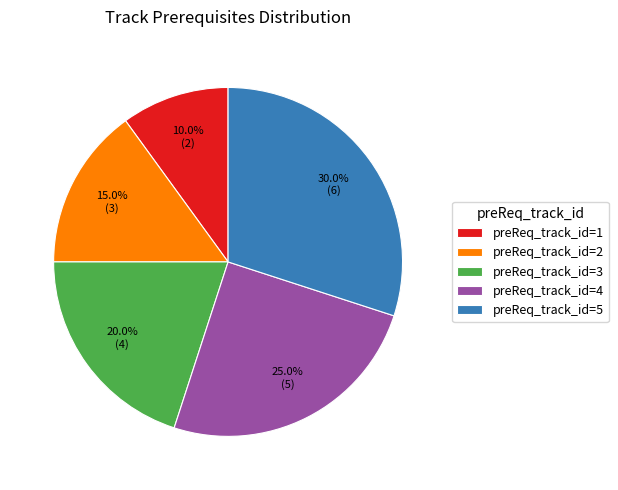

Between preReq_track_id=2 and preReq_track_id=3, which is larger?

preReq_track_id=3